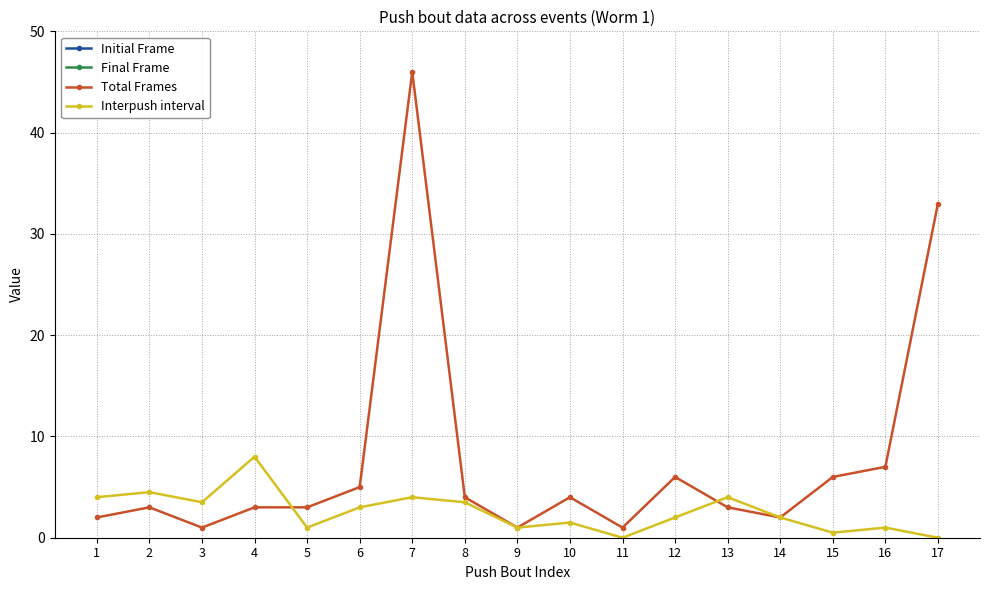

At how many categories does at least one series exceed 67?

15